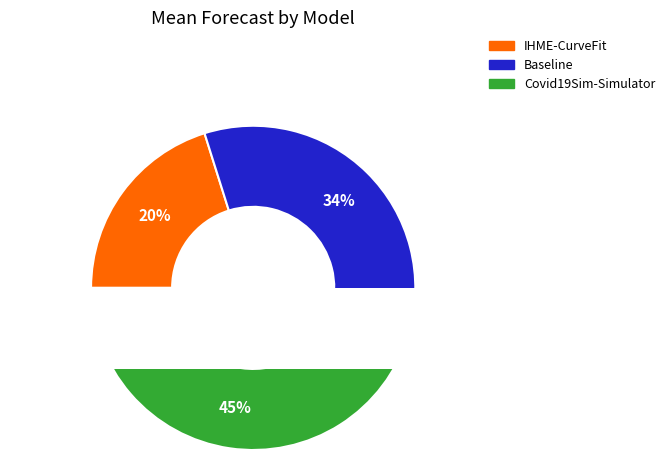

What percentage is the Covid19Sim-Simulator slice, to the nearest percent?

45%